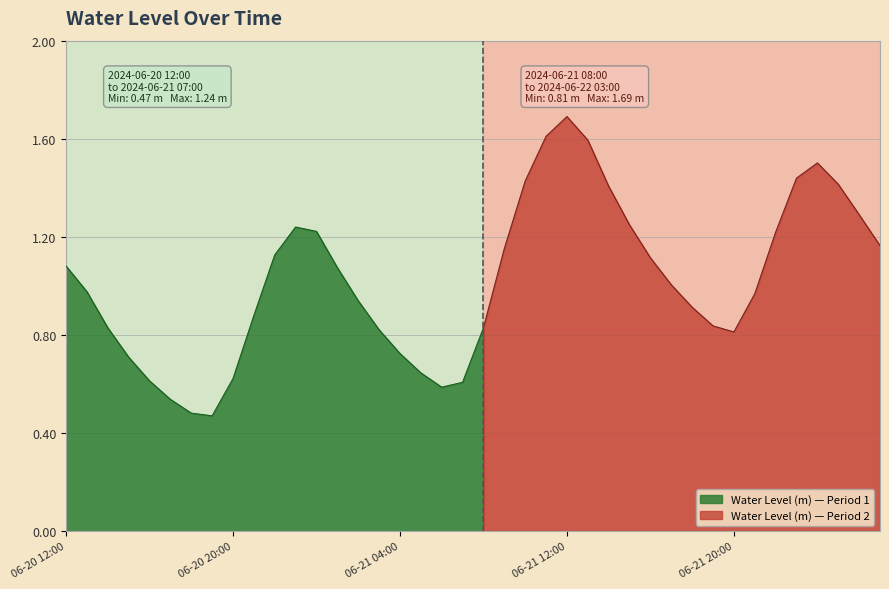

What is the smallest value displayed?

0.5